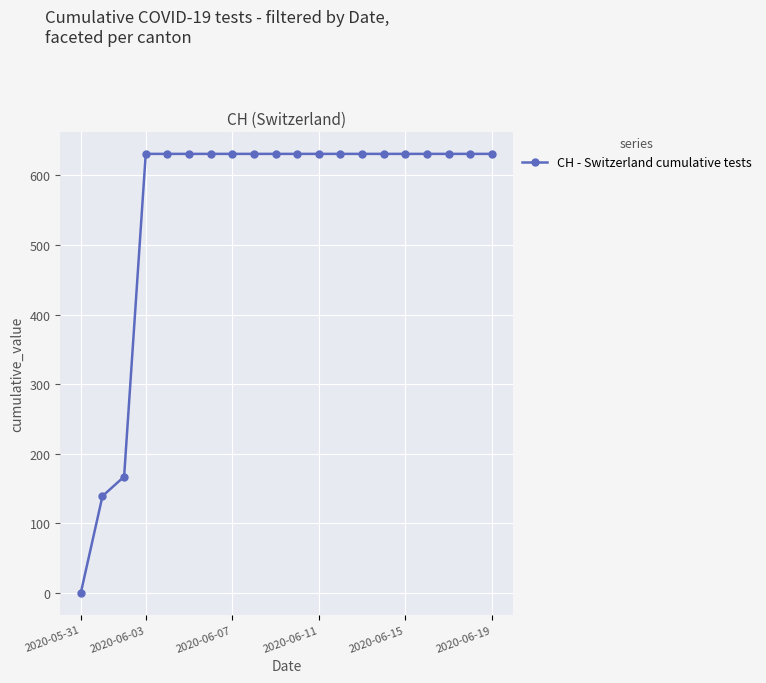

How many values are below 631?

3